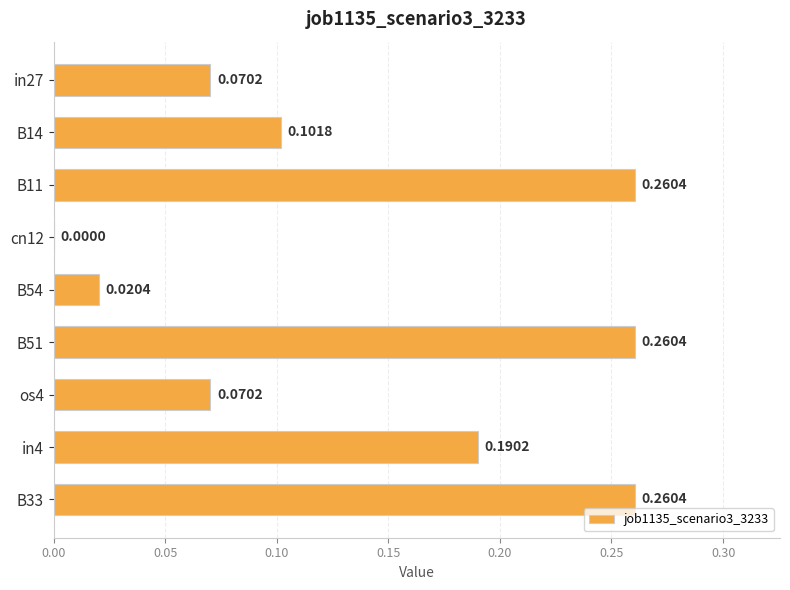

What is the sum of all values?

1.2